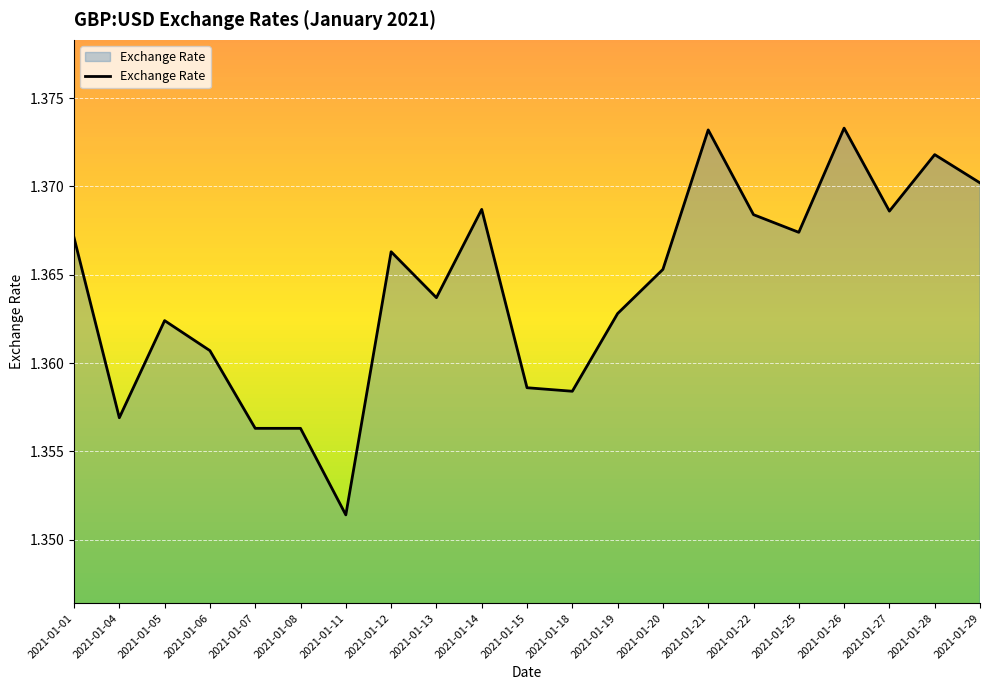

At which label is the value closest to 1?

2021-01-11